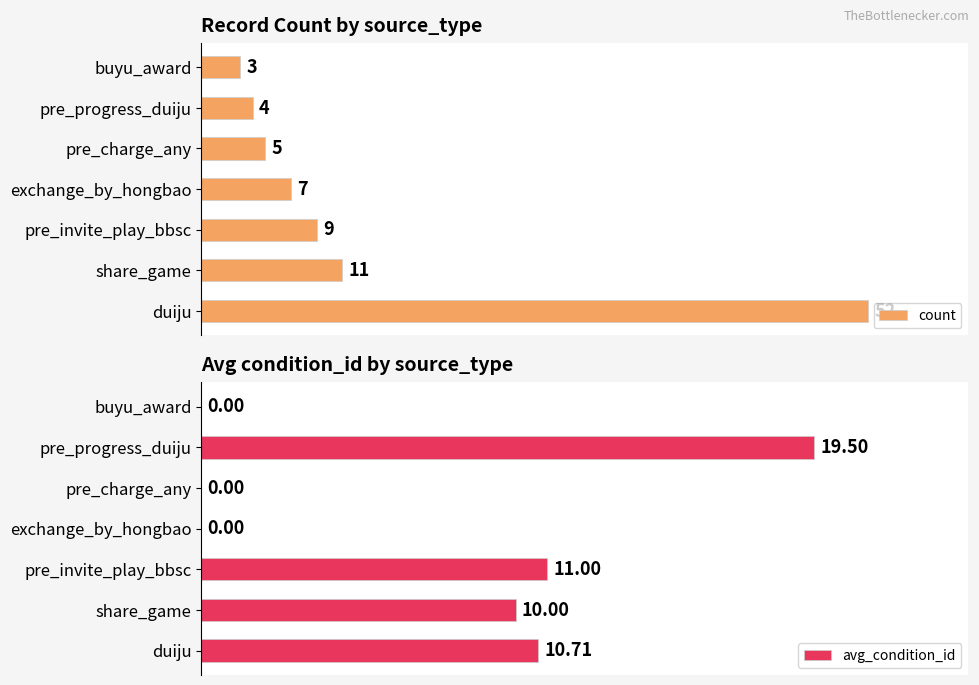

Rank the categories by count value from highest to lowest.

duiju, share_game, pre_invite_play_bbsc, exchange_by_hongbao, pre_charge_any, pre_progress_duiju, buyu_award